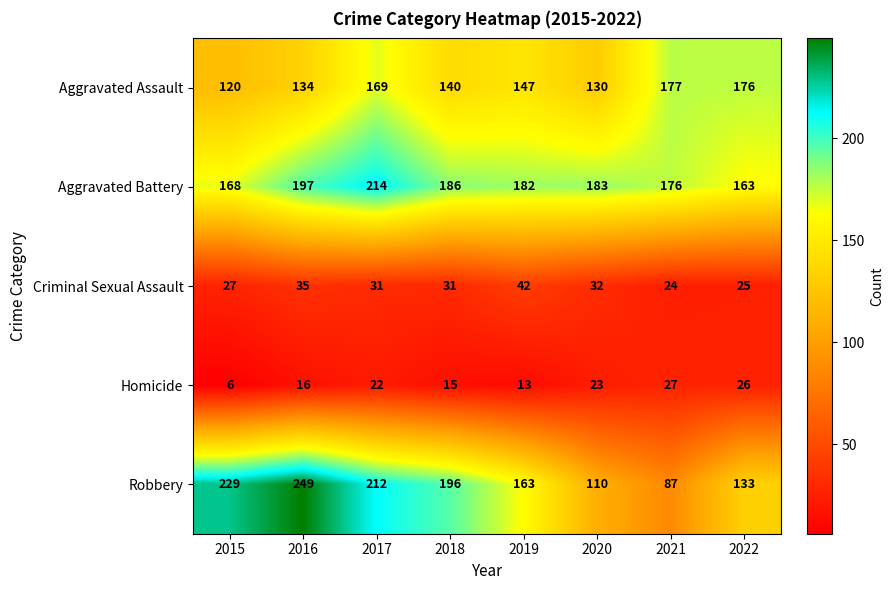

Which series has the widest spread of values?

Robbery